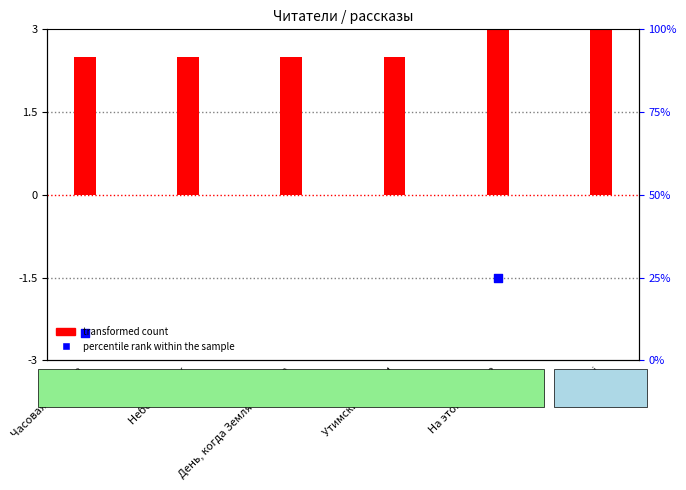

What are all the series names shown in the legend?

transformed count, percentile rank within the sample